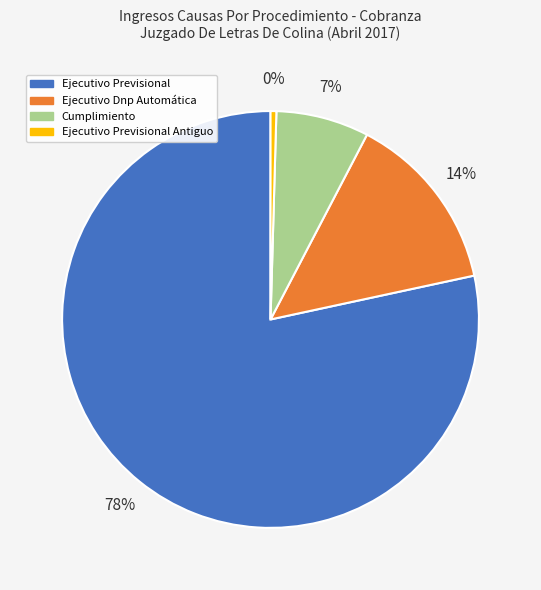

To the nearest percent, what portion does Ejecutivo Dnp Automática represent?

14%